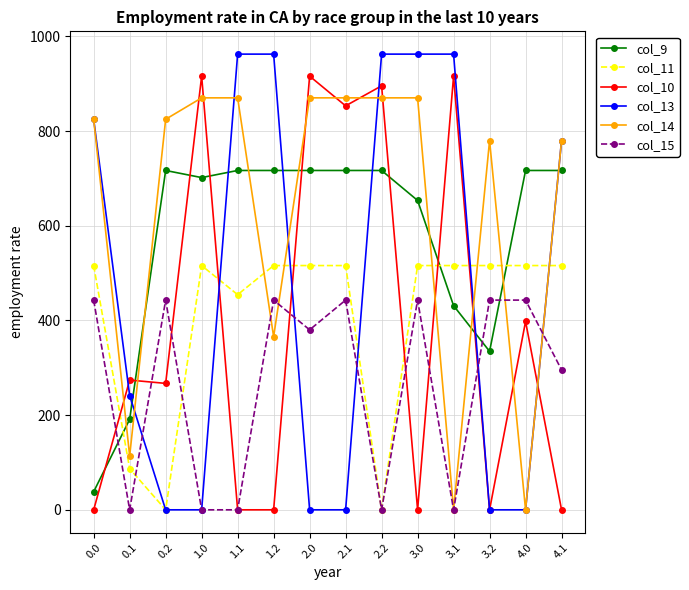

What is the label of the 5th point from the left?

1.1